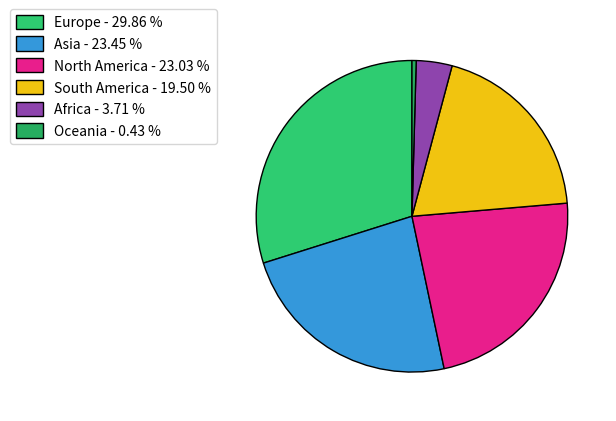

True or false: Europe accounts for 20% of the total.

False